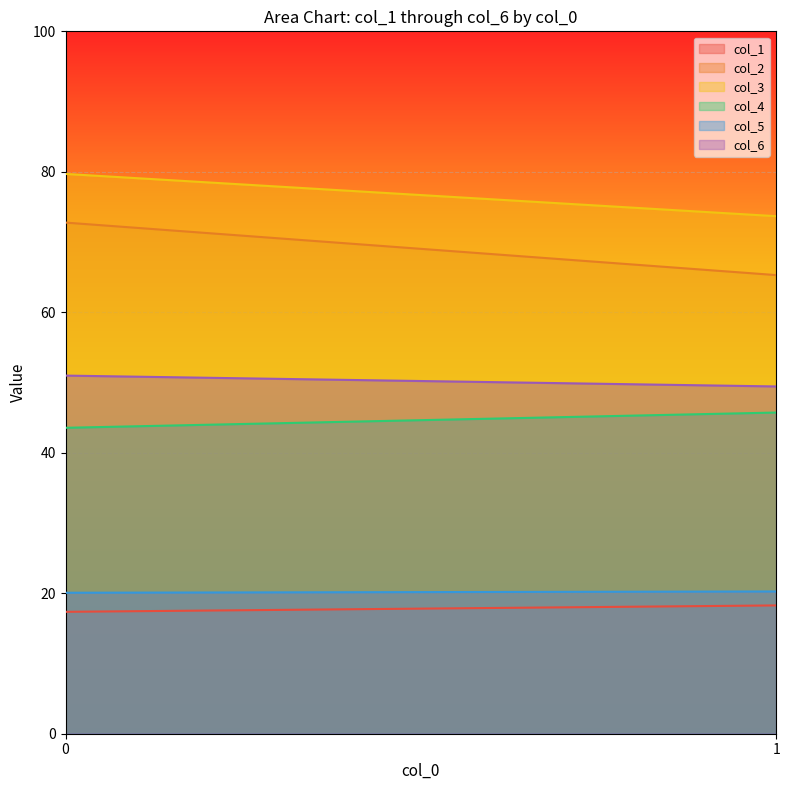

What is the minimum value for col_5?

20.1